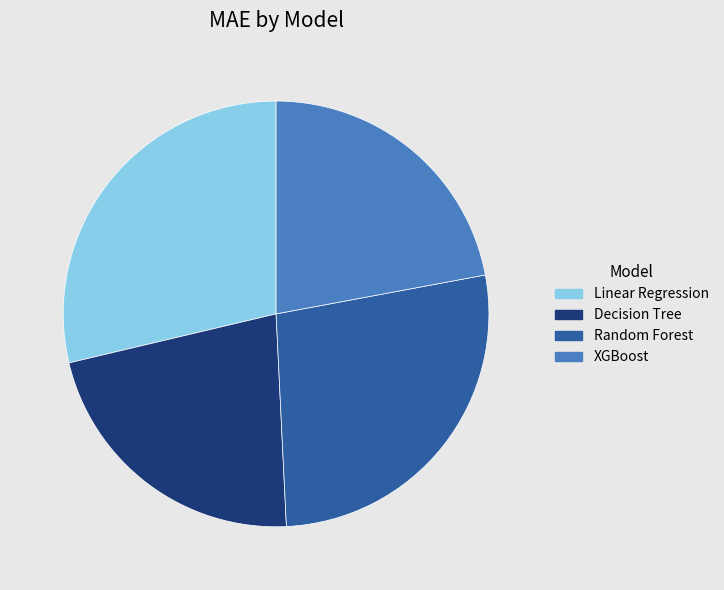

How many slices are in this pie chart?

4